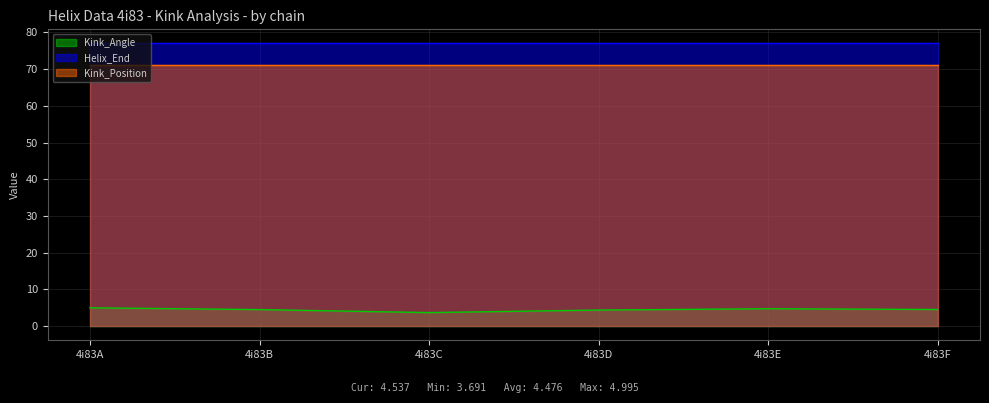

What is the value of the Helix_End point at the 4th from the left?

77.0